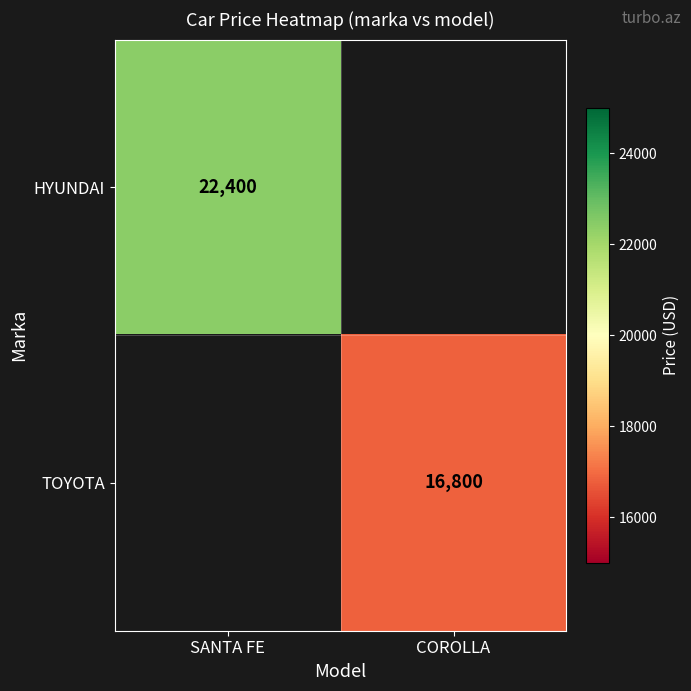

True or false: HYUNDAI has a value of 34995 at SANTA FE.

False